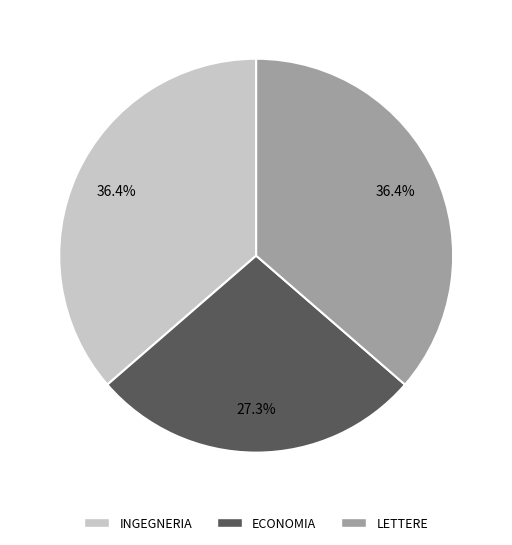

What is the smallest slice in the pie chart?

ECONOMIA